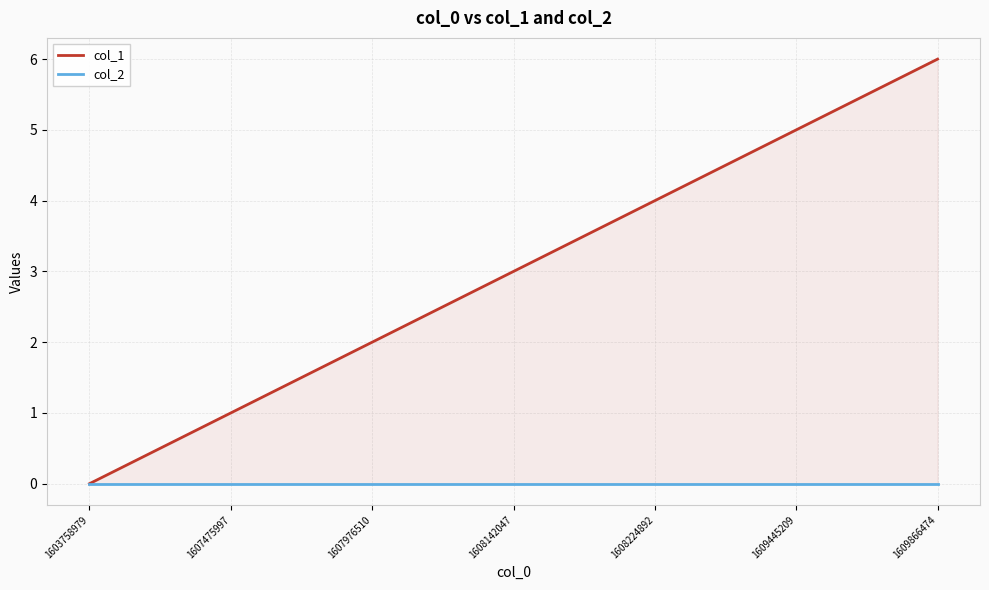

True or false: col_2 and col_1 cross at least once.

False